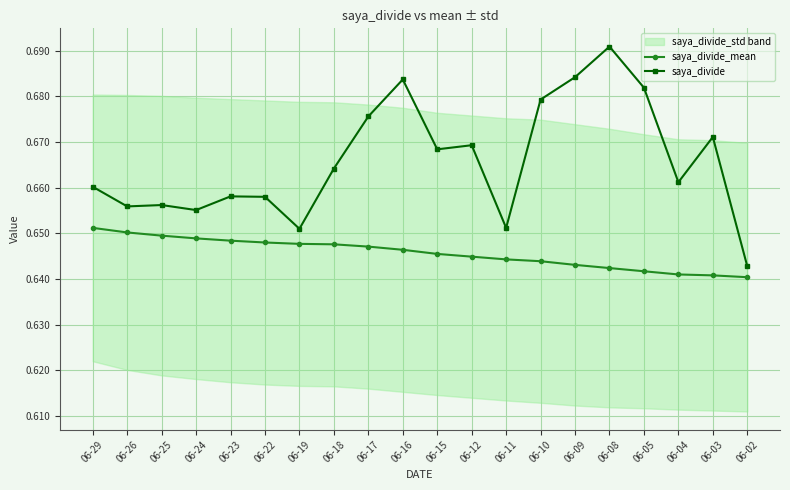

Which category has the lowest value in the saya_divide series?

06-02